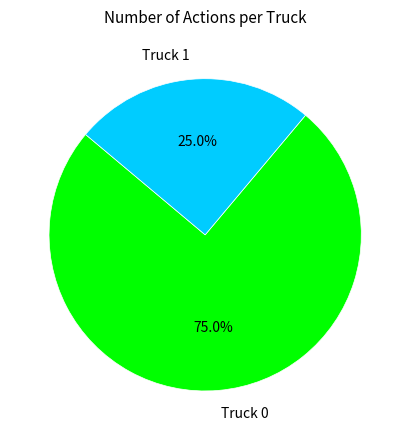

Approximately how many times larger is the value at Truck 1 compared to Truck 0?

0.3